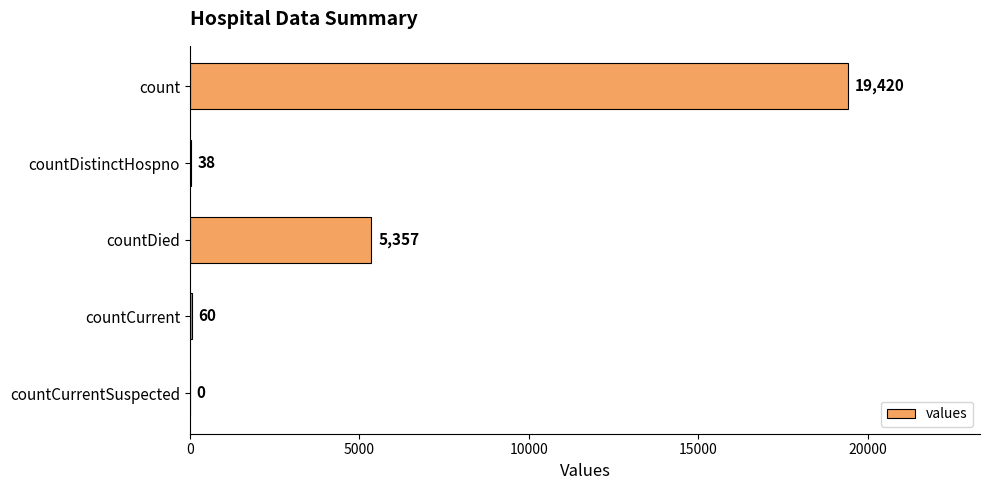

Is it true that the value at countDied is 7838?

False